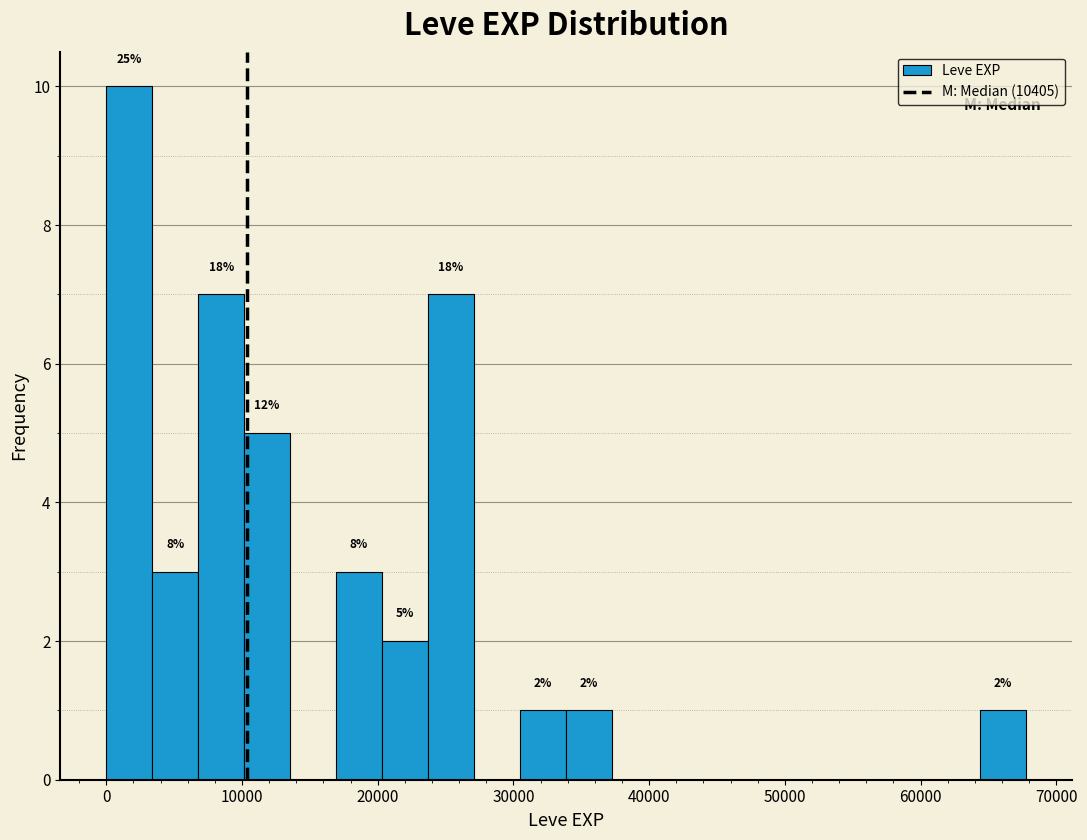

Read against the x-axis, roughly where is the centre of the tallest bar?

2000